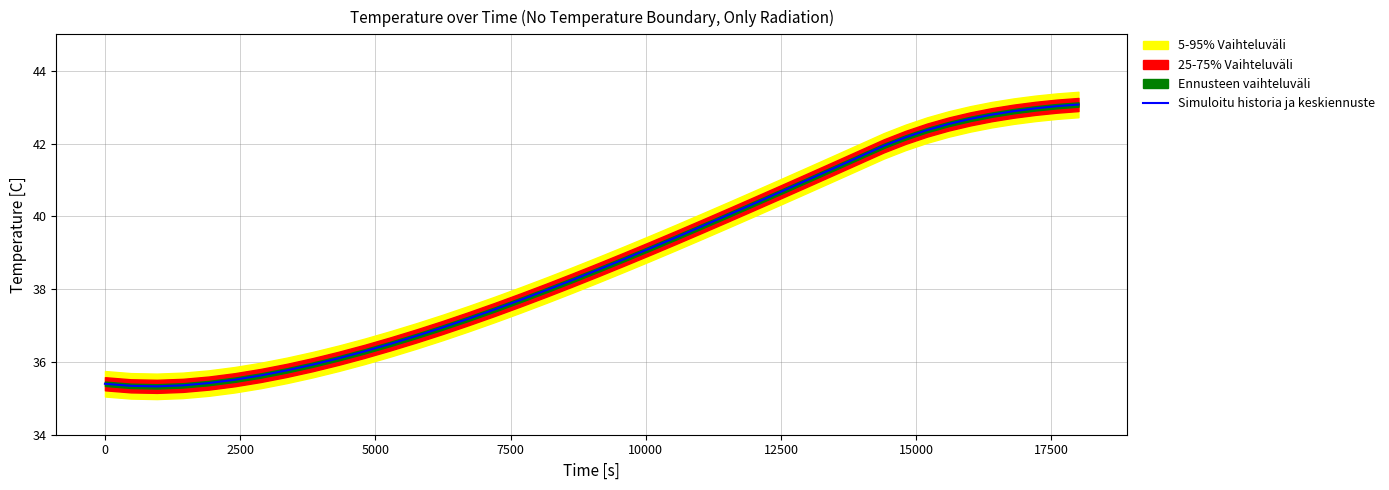

What is the highest value of the Simuloitu historia ja keskiennuste series?

43.1